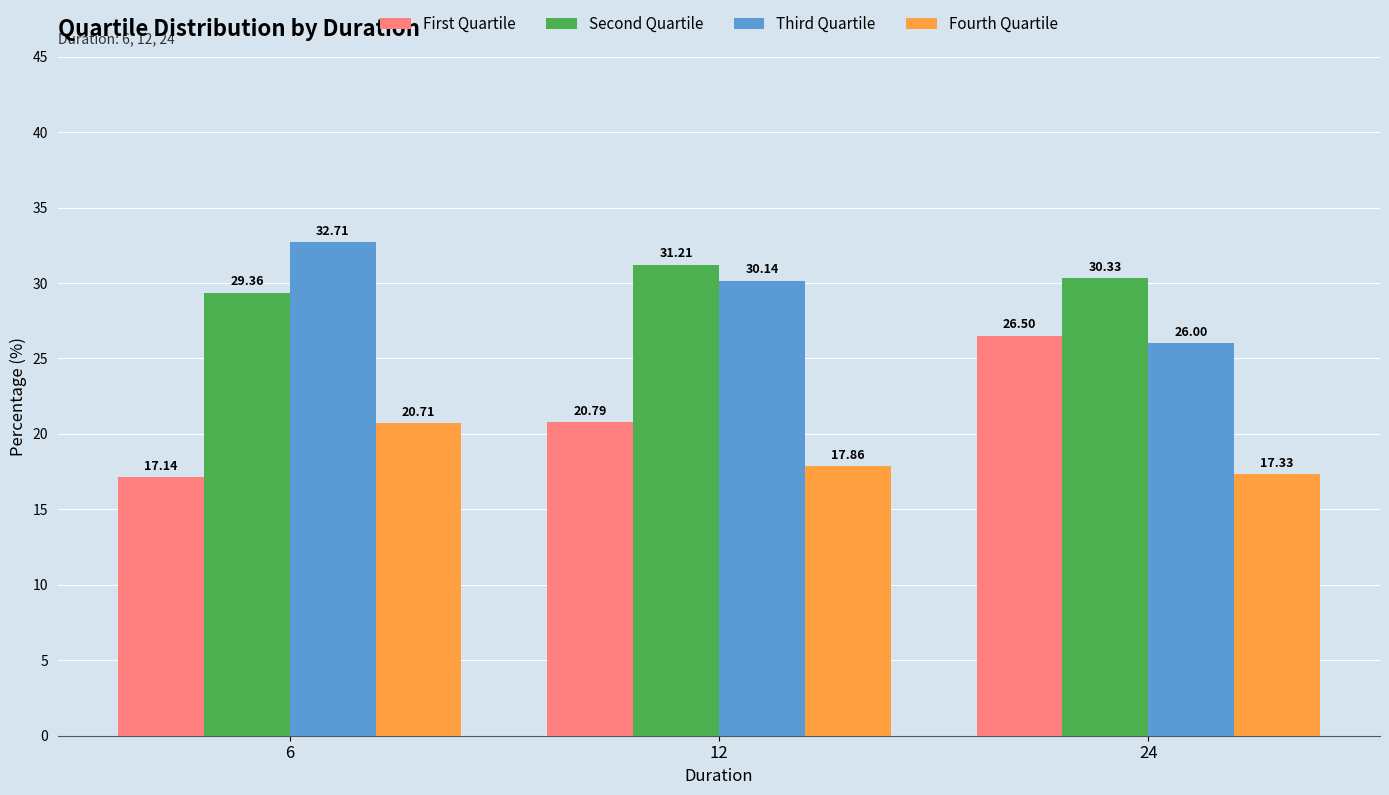

Which series changed the most between 12 and 24?

First Quartile